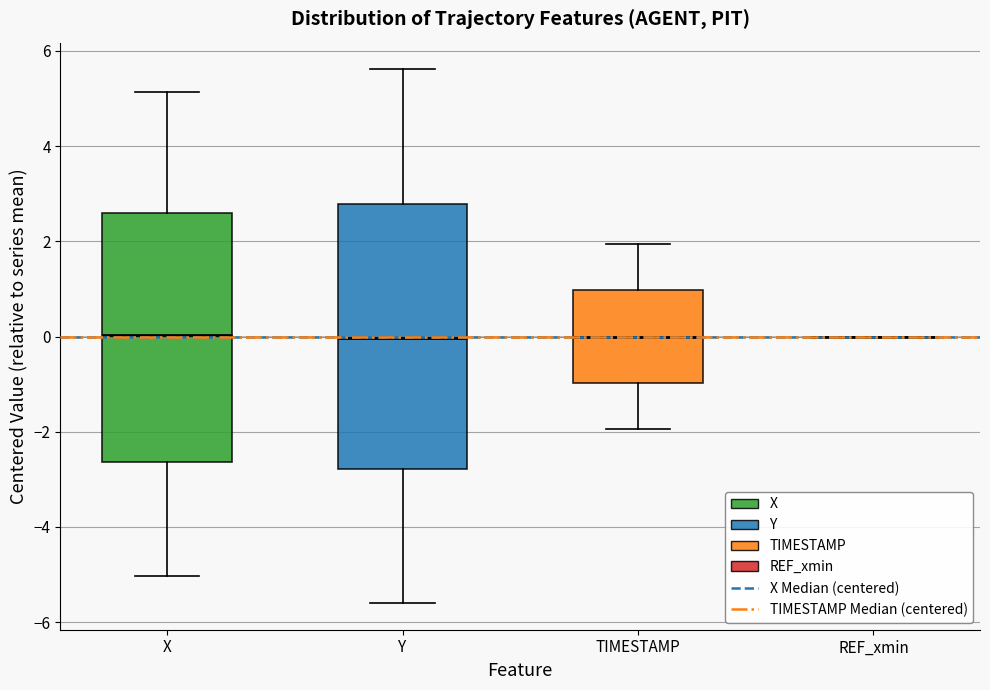

Where is the lower edge of the box for TIMESTAMP on the y-axis? The values are not printed on the chart, so give them approximately, as read against the axis.

-1.0